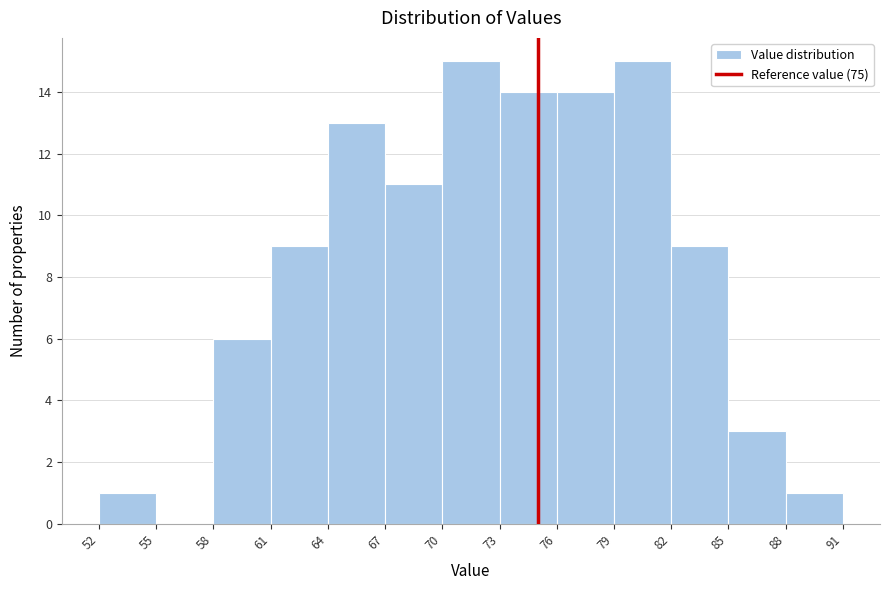

Reading left to right, list every bar in this chart as the range it spans on the x-axis followed by its height. The values are not printed on the chart, so give them approximately, as read against the axis.

52 to 55: 1
55 to 58: 0
58 to 61: 6
61 to 64: 9
64 to 67: 13
67 to 70: 11
70 to 73: 15
73 to 76: 14
76 to 79: 14
79 to 82: 15
82 to 85: 9
85 to 88: 3
88 to 91: 1